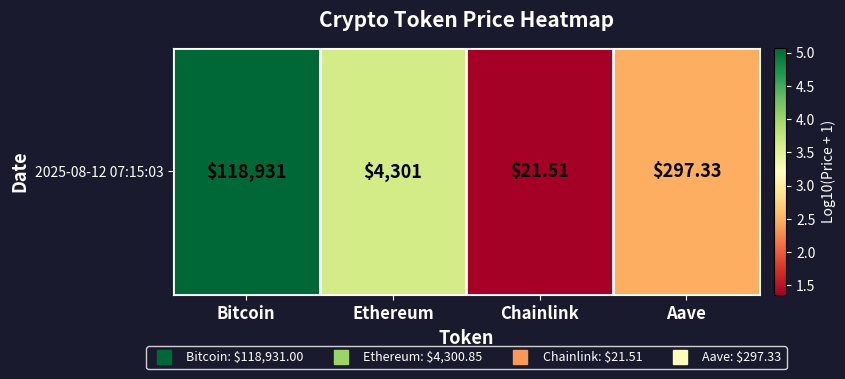

What is the sum of all values?

12.5